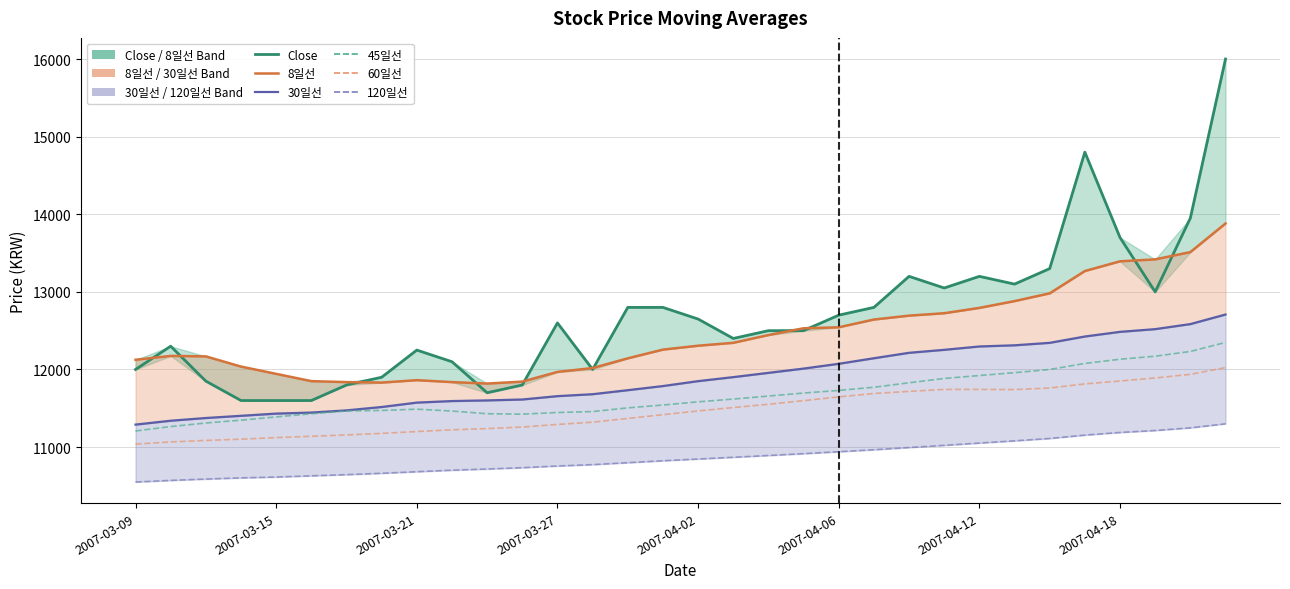

What is the total value across all series at 2007-03-09?

68211.8